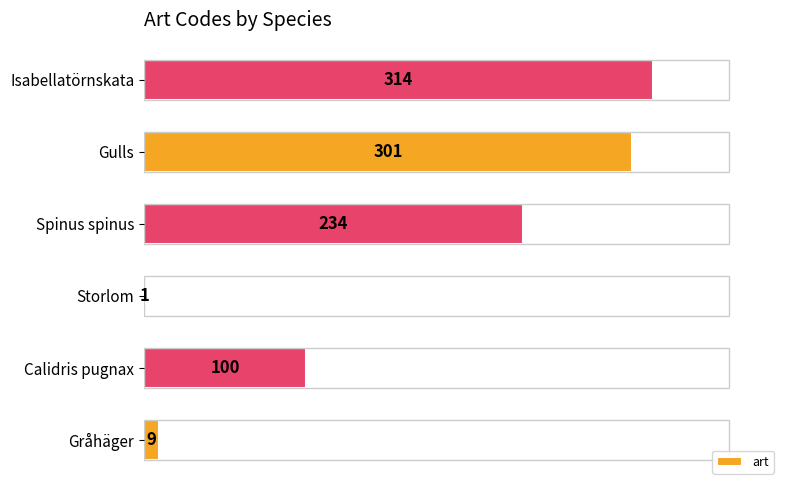

What is the sum of all values?

959